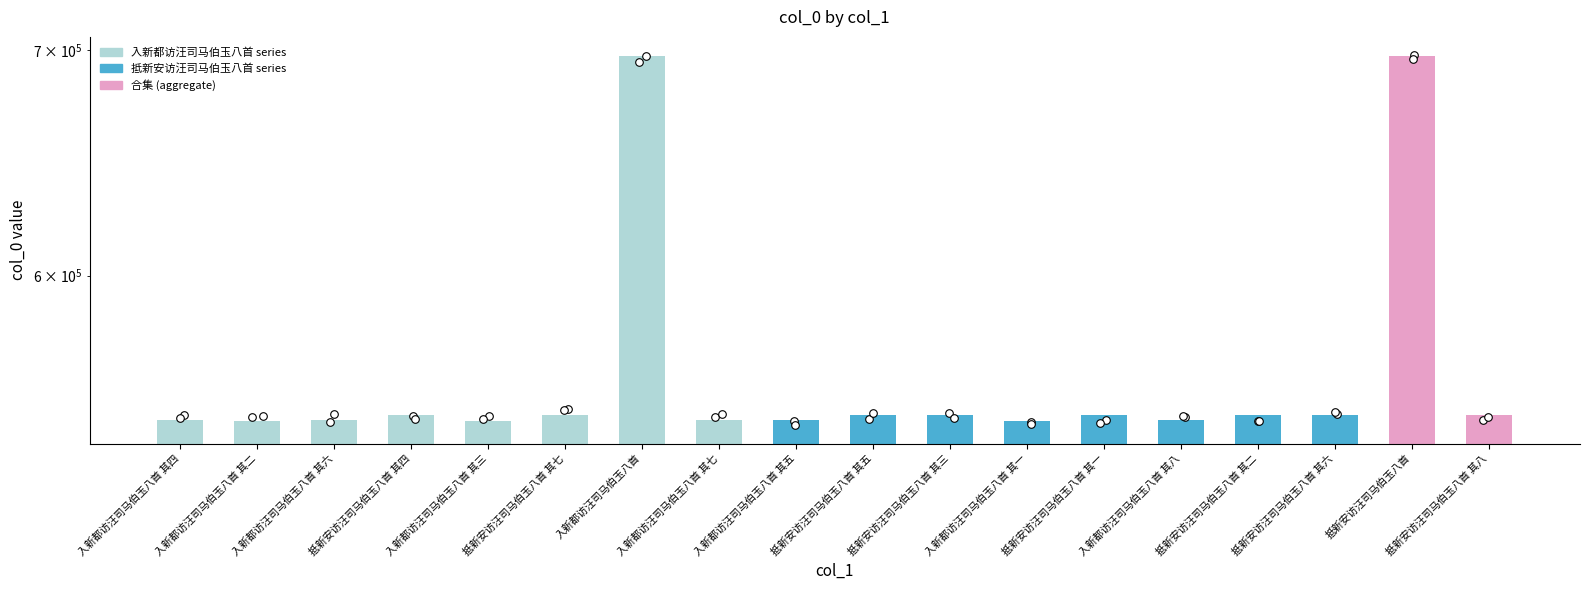

What is the change in value from 入新都访汪司马伯玉八首 其六 to 抵新安访汪司马伯玉八首 其二?

+1882